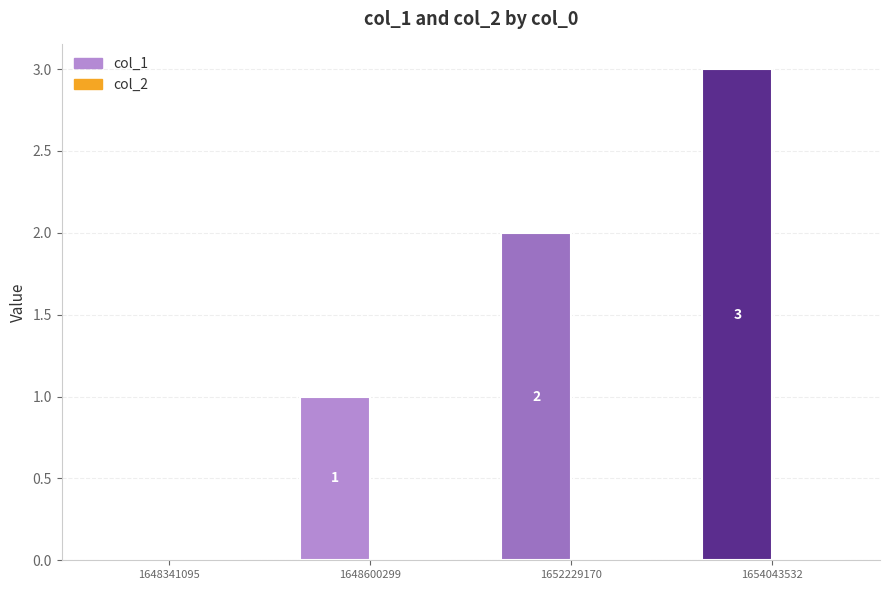

The value of col_1 at 1648600299 is 1. True or false?

True